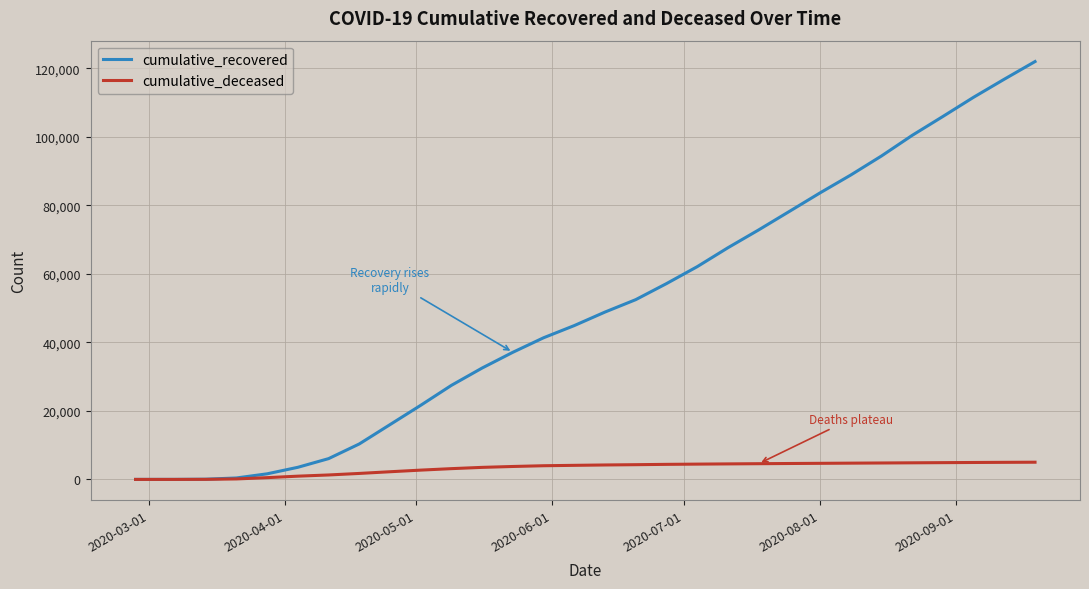

Which series has the largest range (max minus min)?

cumulative_recovered